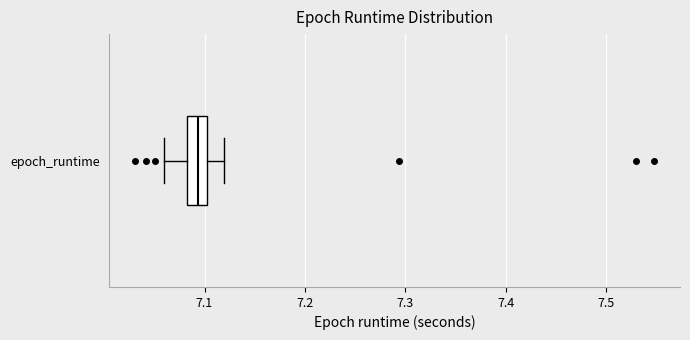

Read this box plot against the x-axis: the position of the median line, the range covered by the box, and the ends of both whiskers. The values are not printed on the chart, so give them approximately, as read against the axis.

median 7.09, box 7.08 to 7.10, whiskers 7.06 to 7.12